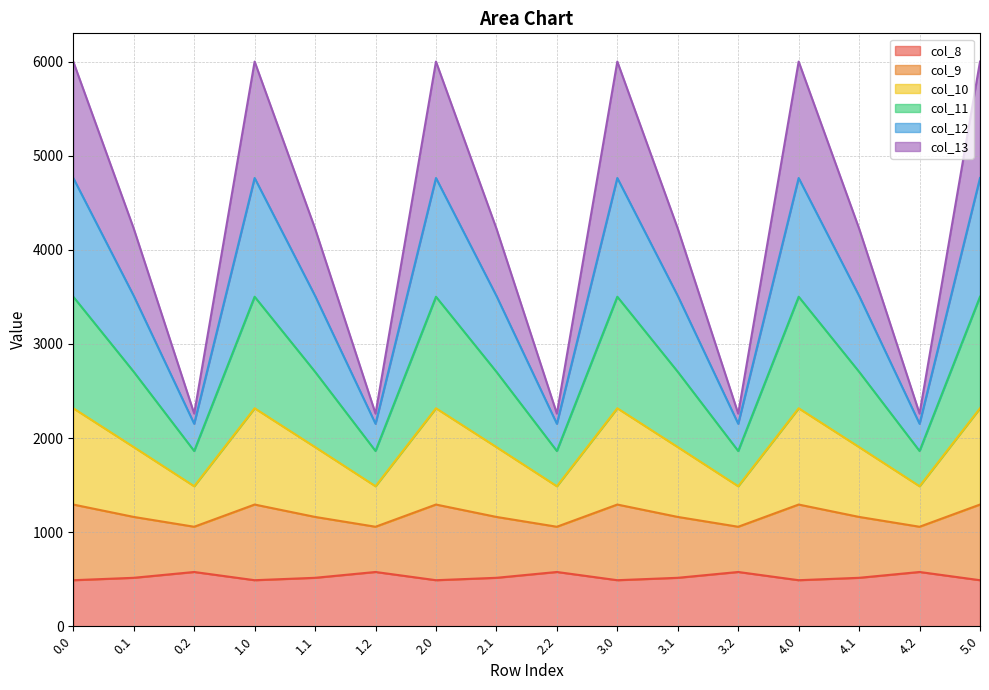

How many data points does each series have?

16